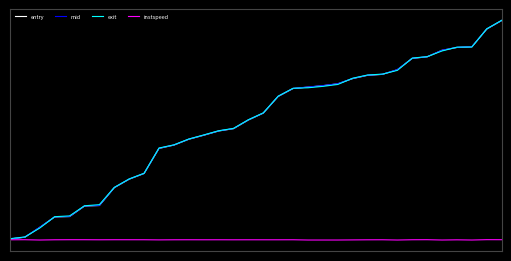

True or false: exit has more than 2 interior local peaks.

False